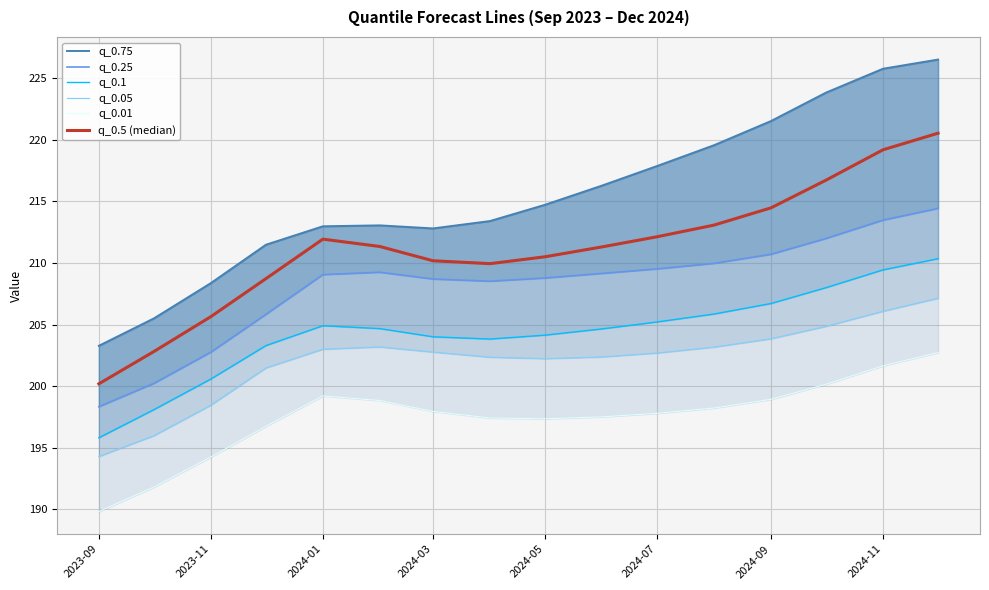

What are all the series names shown in the legend?

q_0.75, q_0.25, q_0.1, q_0.05, q_0.01, q_0.5 (median)